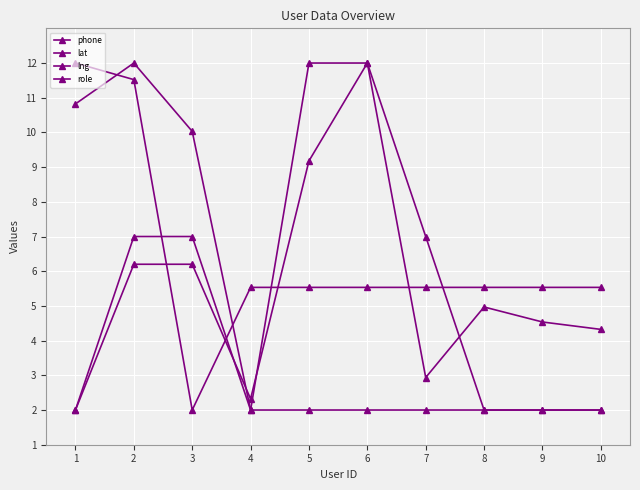

Is this an area chart (filled region under the line)?

No